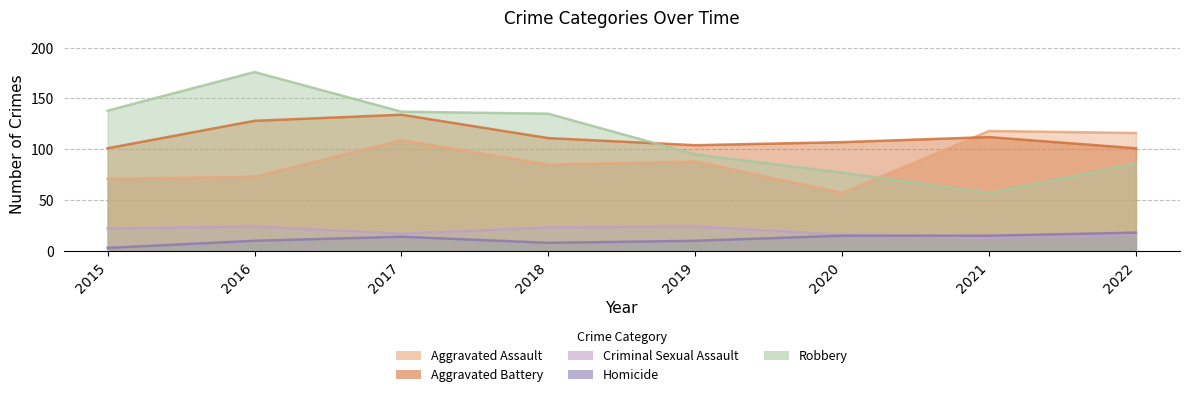

Reading left to right, extract all data points from this chart.

Aggravated Assault: 2015=71	2016=73	2017=109	2018=85	2019=88	2020=57	2021=118	2022=116
Aggravated Battery: 2015=101	2016=128	2017=134	2018=111	2019=104	2020=107	2021=112	2022=101
Criminal Sexual Assault: 2015=22	2016=24	2017=17	2018=23	2019=24	2020=16	2021=13	2022=16
Homicide: 2015=3	2016=10	2017=14	2018=8	2019=10	2020=15	2021=15	2022=18
Robbery: 2015=138	2016=176	2017=137	2018=135	2019=95	2020=77	2021=57	2022=86